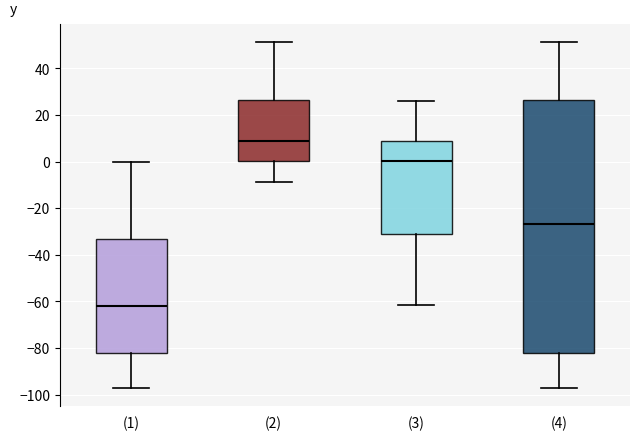

Where is the upper edge of the box for (3) on the y-axis? The values are not printed on the chart, so give them approximately, as read against the axis.

8